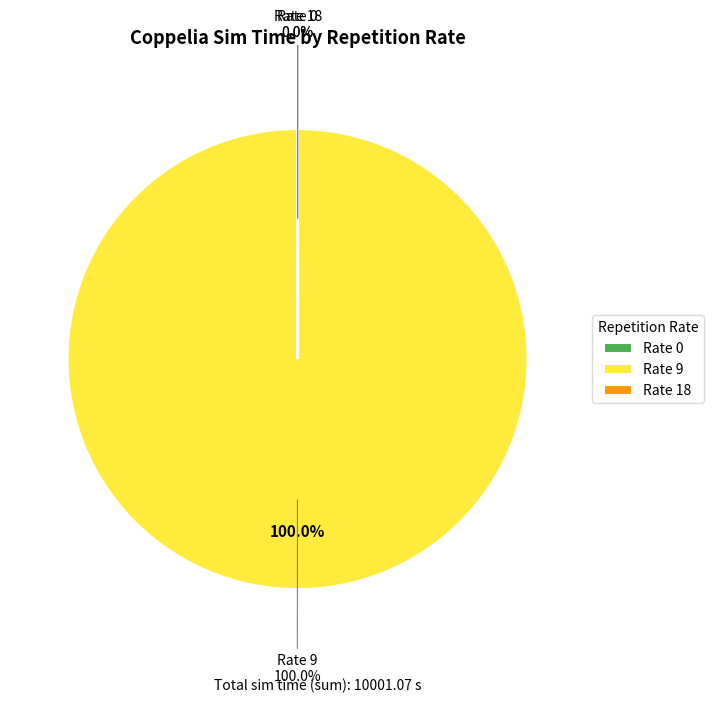

Is it true that 18 is 1% of the pie?

False